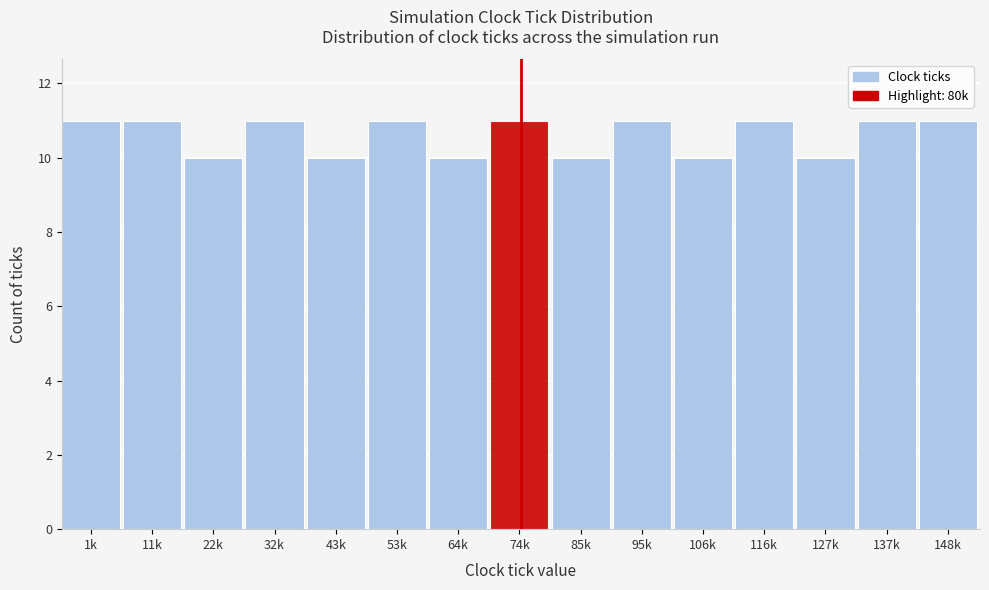

Reading left to right, extract all data points from this chart.

11	11	10	11	10	11	10	11	10	11	10	11	10	11	11